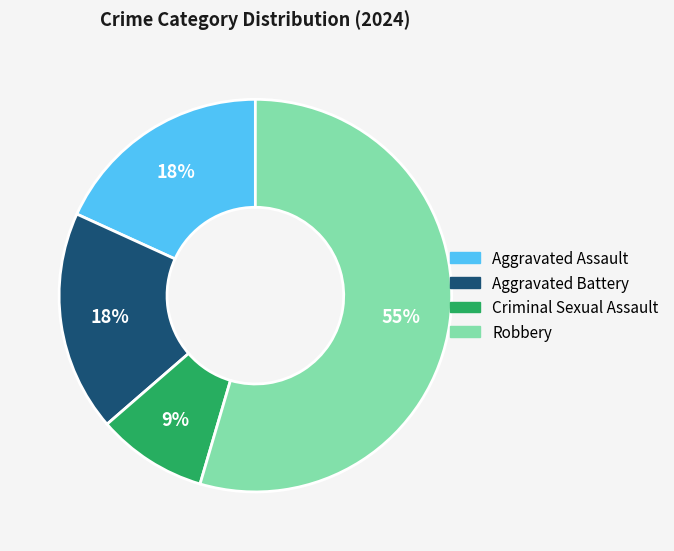

What is the majority slice?

Robbery